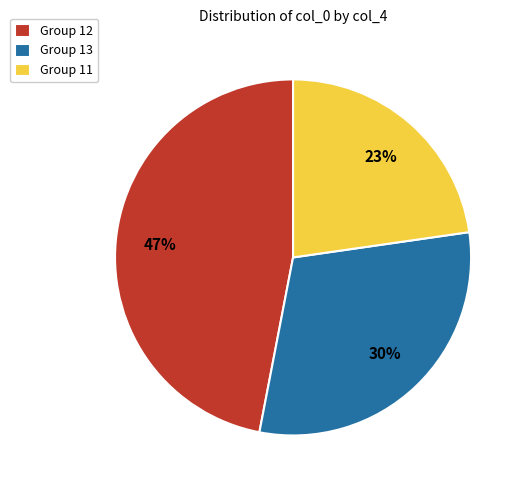

Which category has the biggest portion of the pie?

Group 12